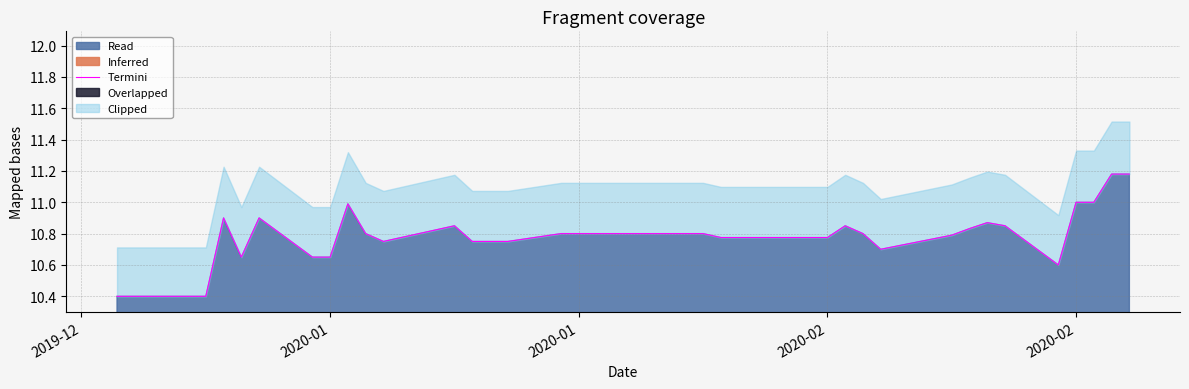

At which label is the value closest to 10?

2019-12